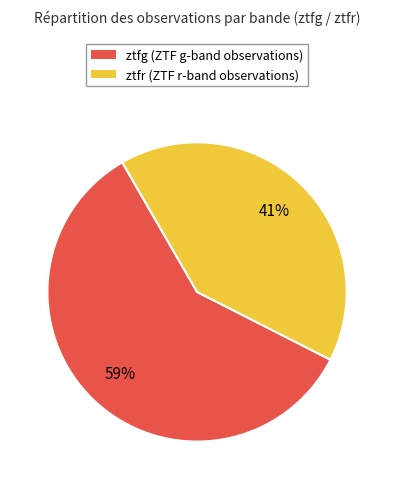

Count the number of slices in the pie.

2